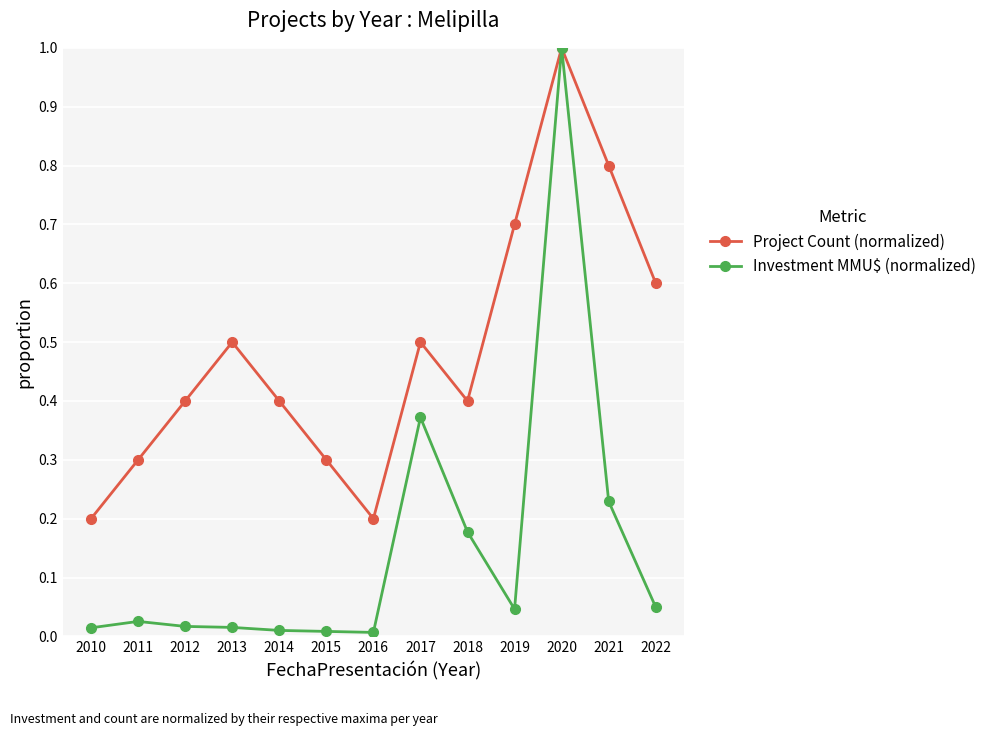

How many lines are shown in the chart?

2